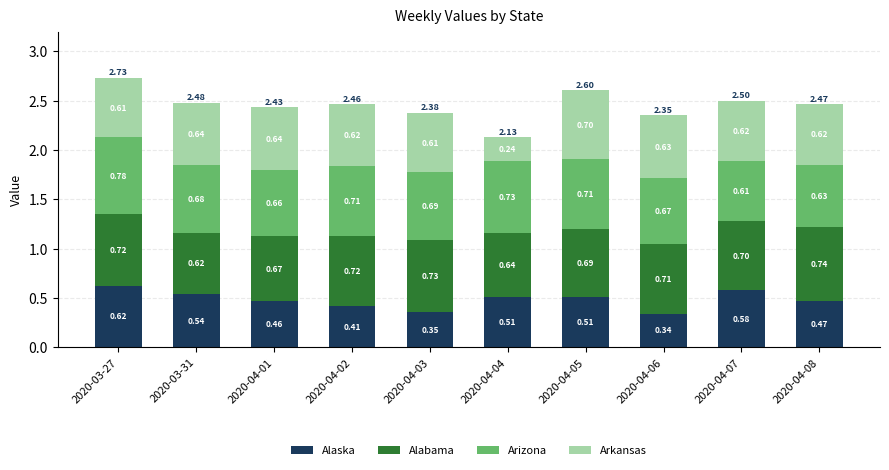

What is the total value across all series at 2020-04-02?

2.5